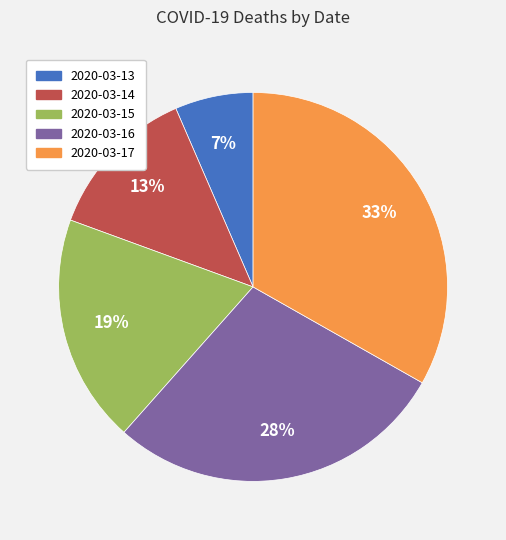

Is it true that 2020-03-17 is 43% of the pie?

False